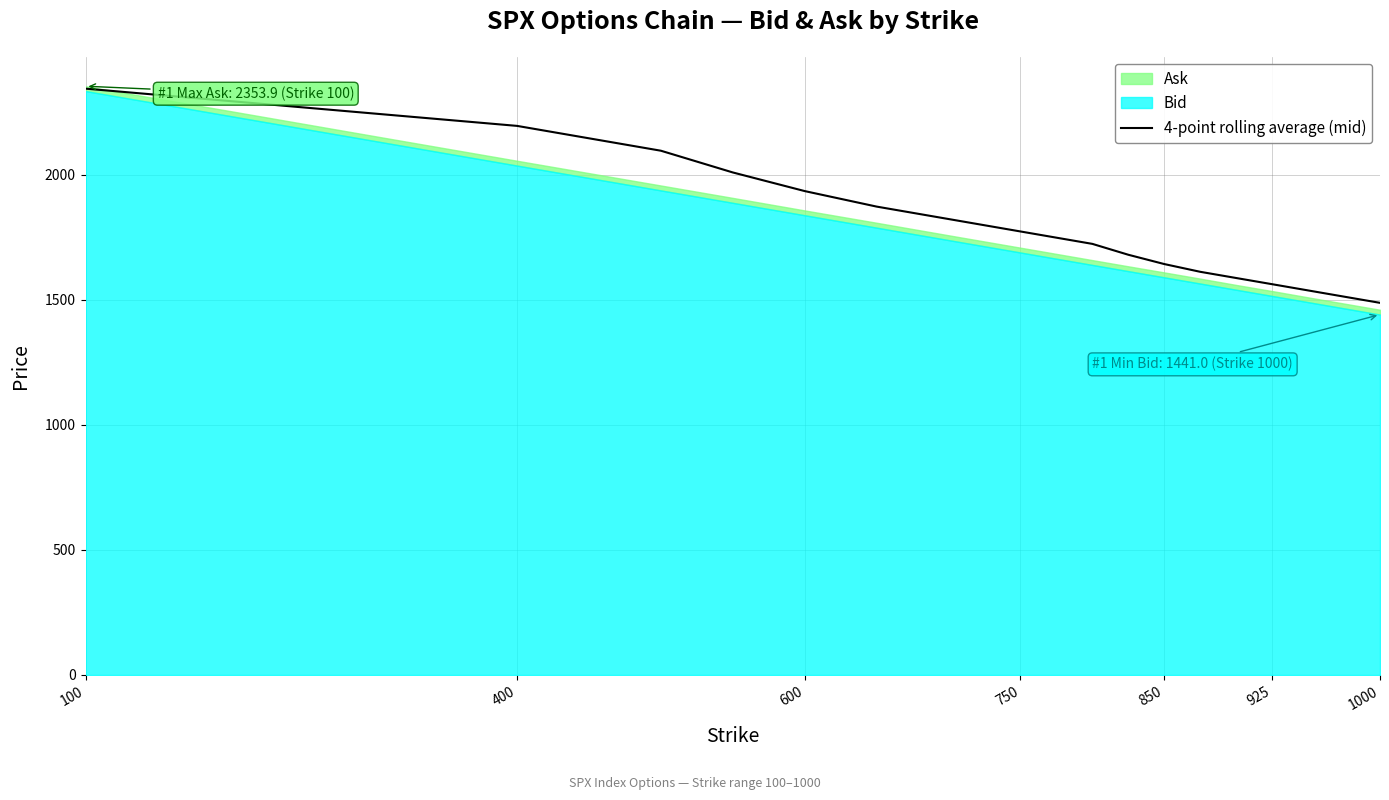

The 4-point rolling average (mid) series shows 2195.3 at 400. True or false?

True